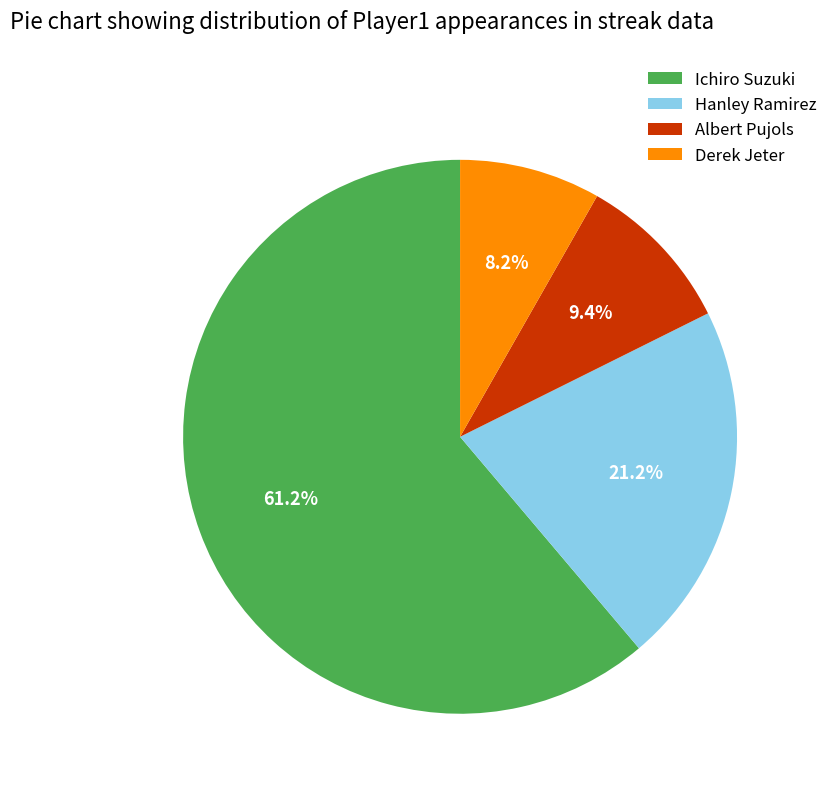

How much of the chart is everything except Albert Pujols?

90.6%